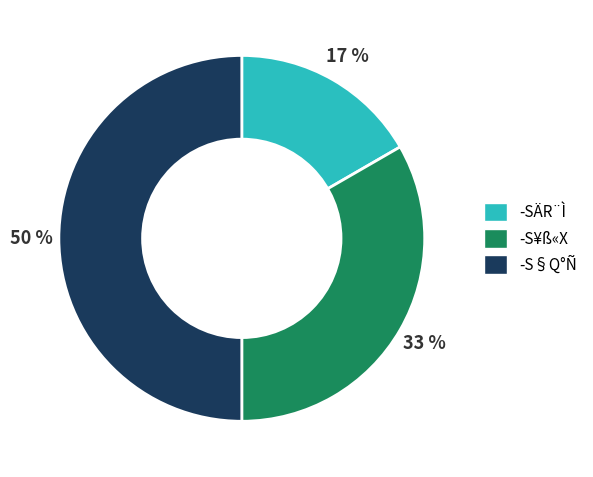

Does ­S¥ß«X account for over 50% of the chart?

No